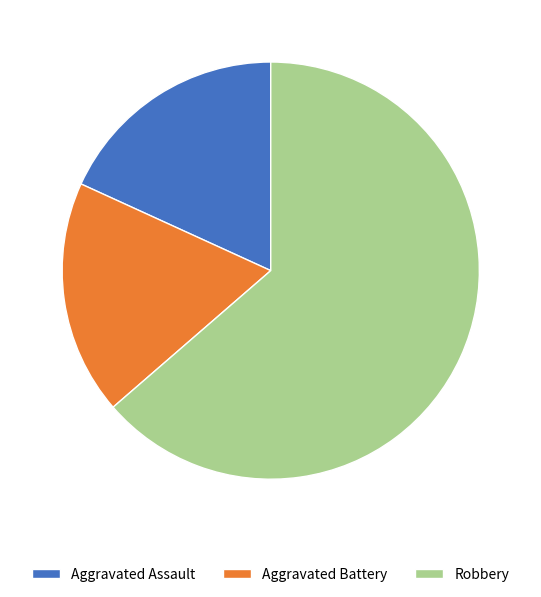

Approximately how many times larger is the value at Aggravated Battery compared to Aggravated Assault?

1.0